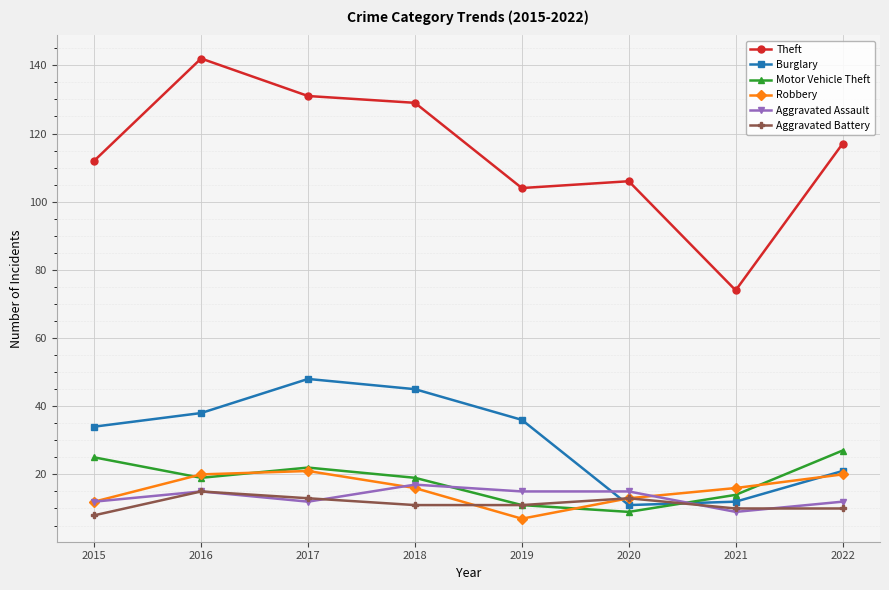

Reading right to left, transcribe all the data shown in this chart.

Theft: 2022=117	2021=74	2020=106	2019=104	2018=129	2017=131	2016=142	2015=112
Burglary: 2022=21	2021=12	2020=11	2019=36	2018=45	2017=48	2016=38	2015=34
Motor Vehicle Theft: 2022=27	2021=14	2020=9	2019=11	2018=19	2017=22	2016=19	2015=25
Robbery: 2022=20	2021=16	2020=13	2019=7	2018=16	2017=21	2016=20	2015=12
Aggravated Assault: 2022=12	2021=9	2020=15	2019=15	2018=17	2017=12	2016=15	2015=12
Aggravated Battery: 2022=10	2021=10	2020=13	2019=11	2018=11	2017=13	2016=15	2015=8